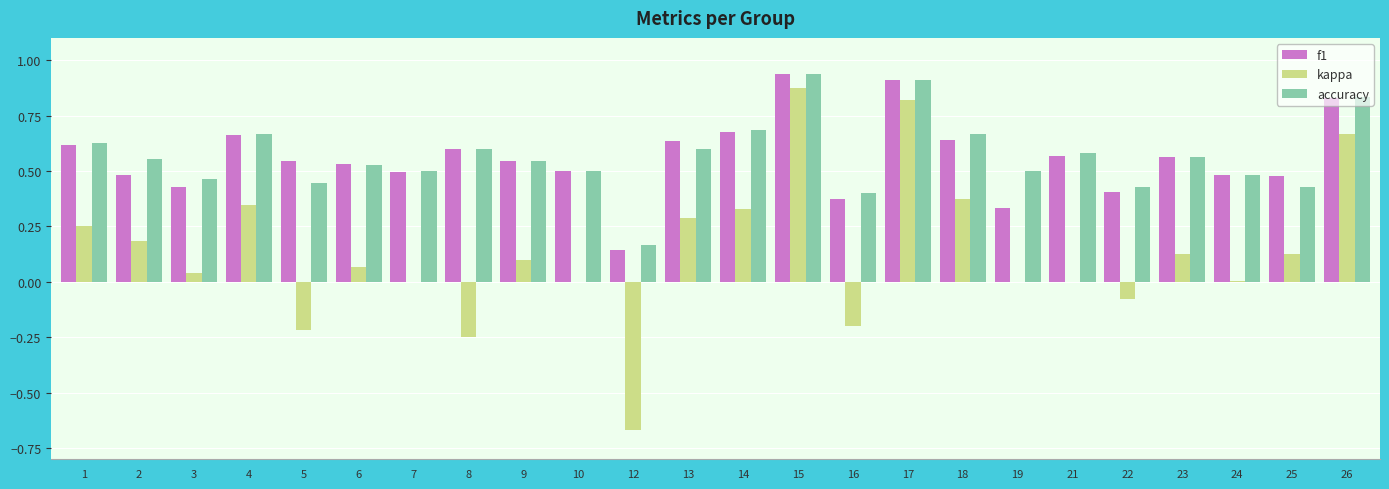

True or false: accuracy has a value of 1.0 at 4.

False